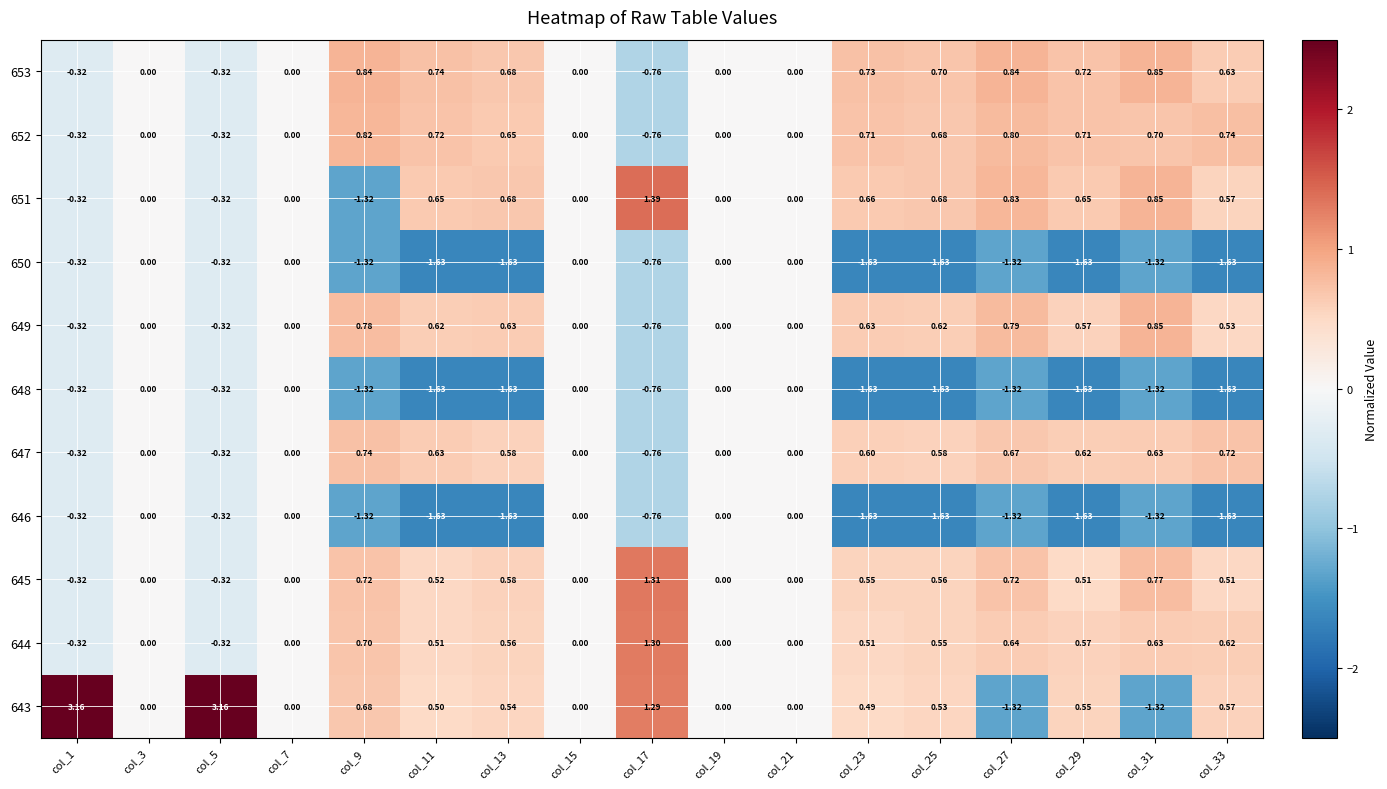

Is the value of 651 at col_33 greater than the value of 646 at col_17?

Yes